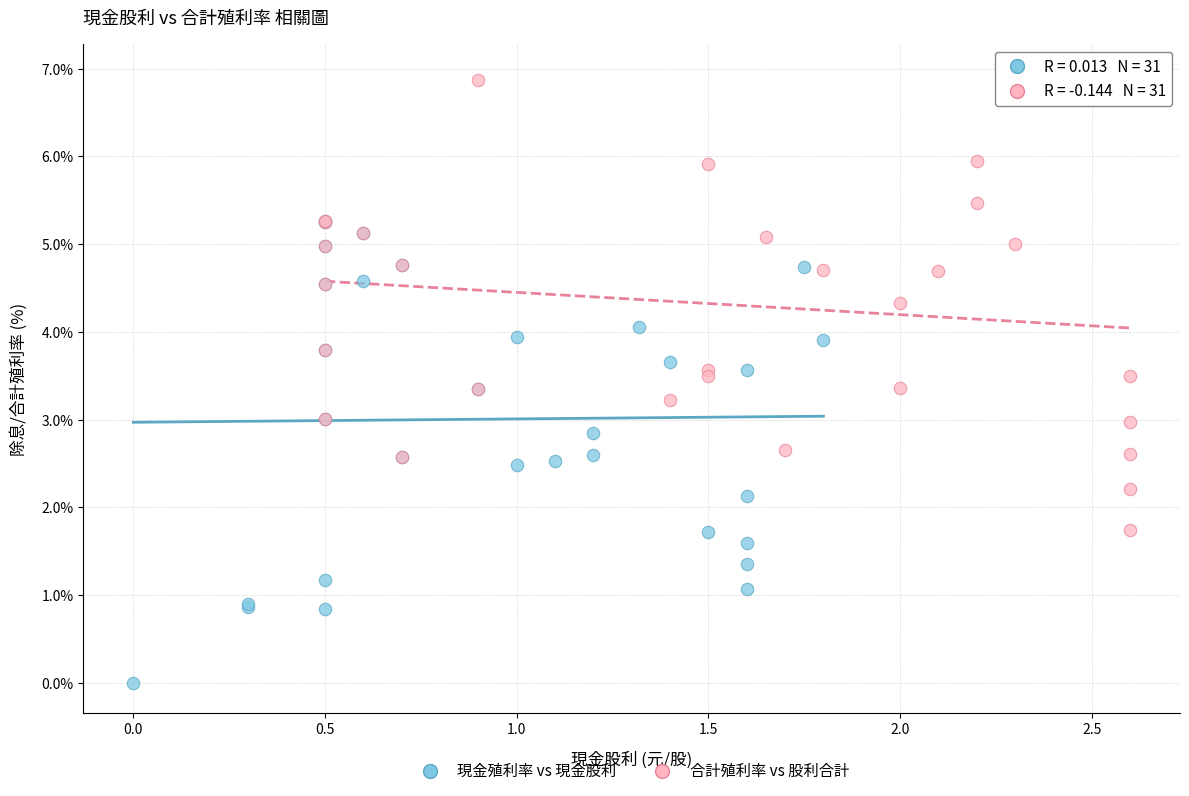

Which series reaches the maximum Y coordinate?

合計殖利率 vs 股利合計